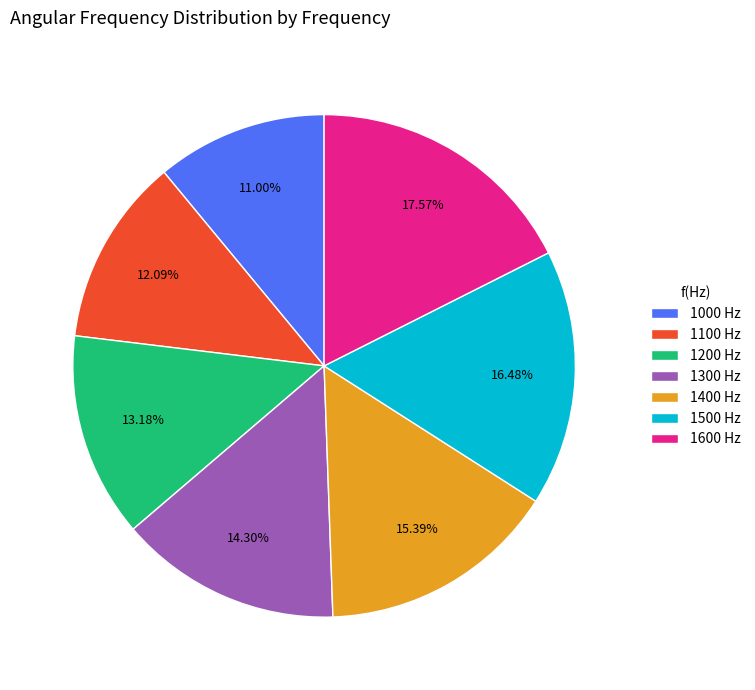

What portion of the pie excludes 1200?

86.8%